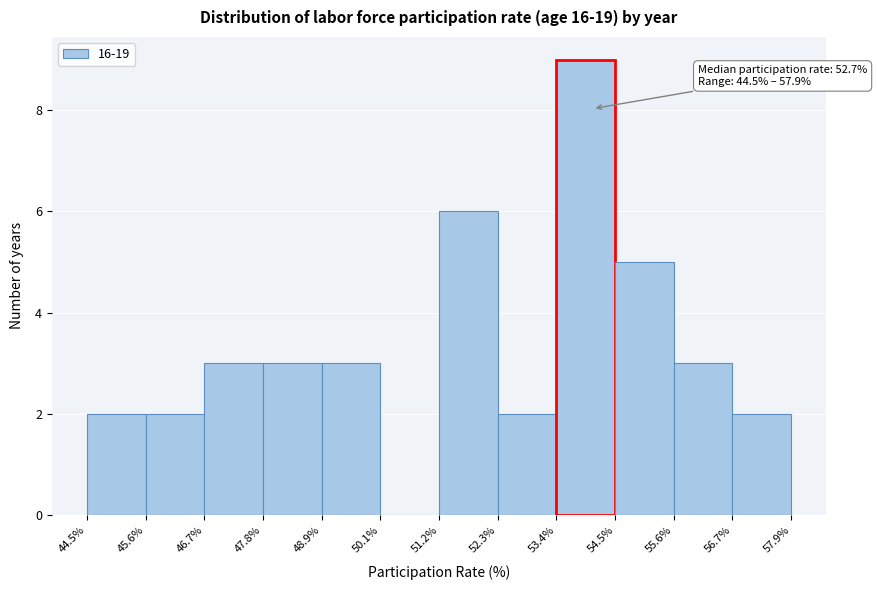

Over which range of the x-axis is the bar tallest?

53.4% to 54.5%